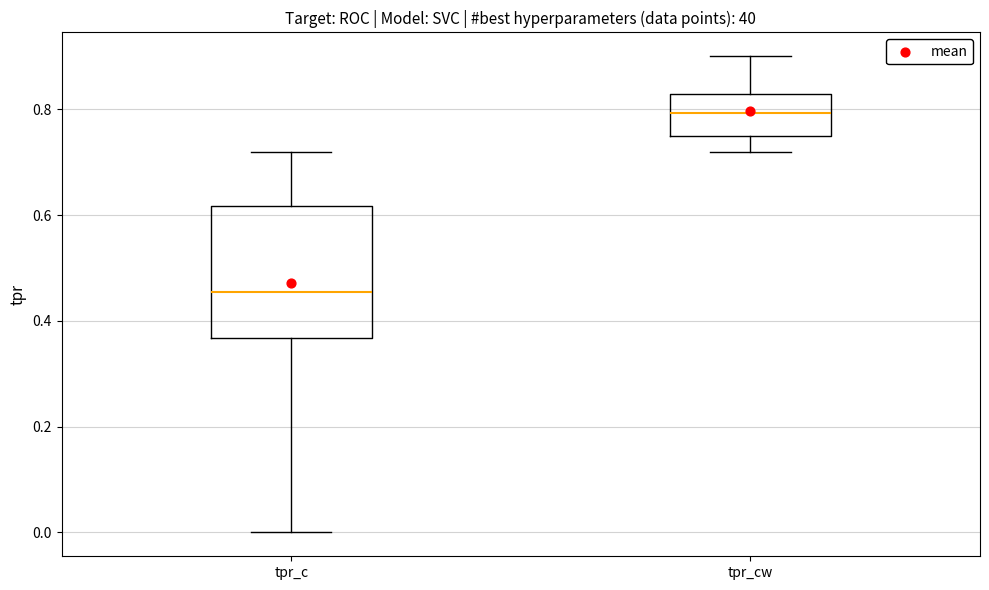

Reading left to right, transcribe this box plot: for each box, give where its median line is, the range the box spans, and where its two whiskers end, as read against the y-axis. The values are not printed on the chart, so give them approximately, as read against the axis.

tpr_c: median 0.46, box 0.36 to 0.62, whiskers 0.00 to 0.72
tpr_cw: median 0.80, box 0.76 to 0.82, whiskers 0.72 to 0.90